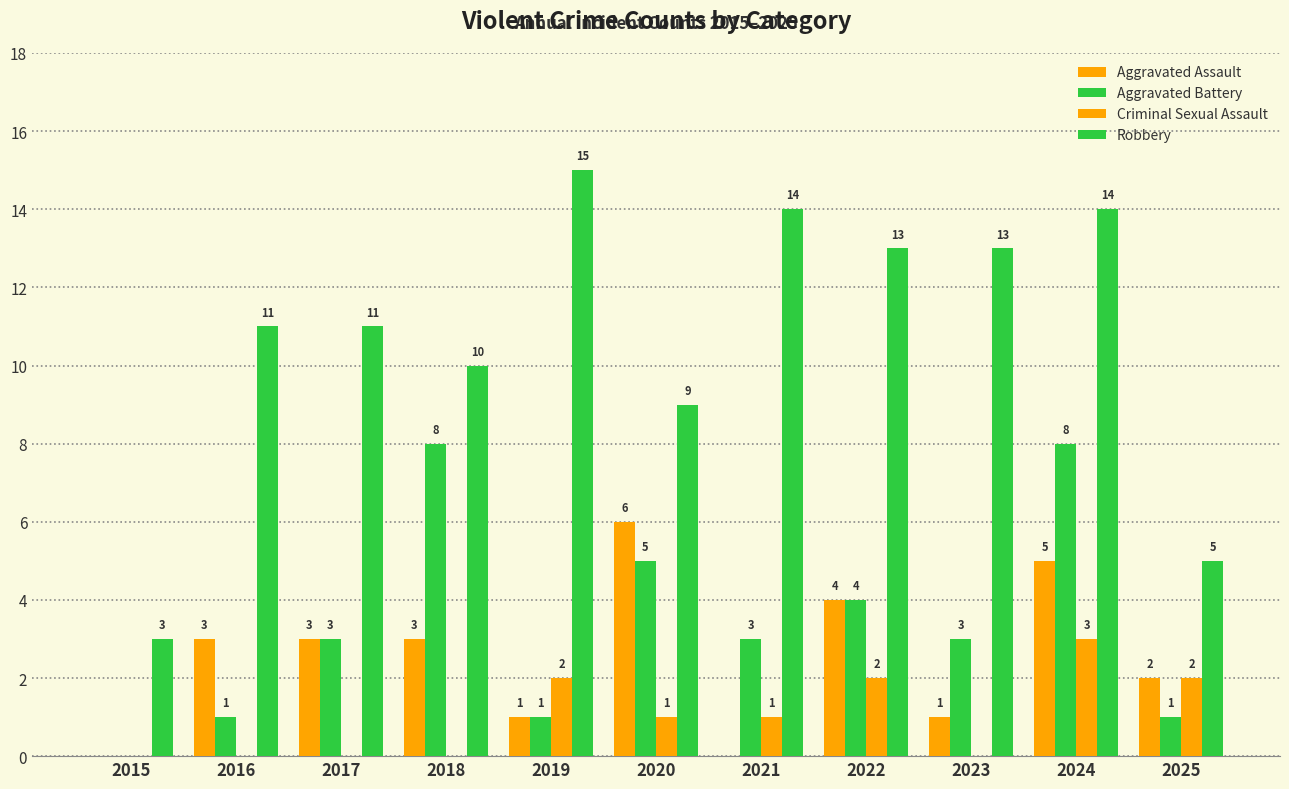

At which label is Criminal Sexual Assault closest to 1?

2020